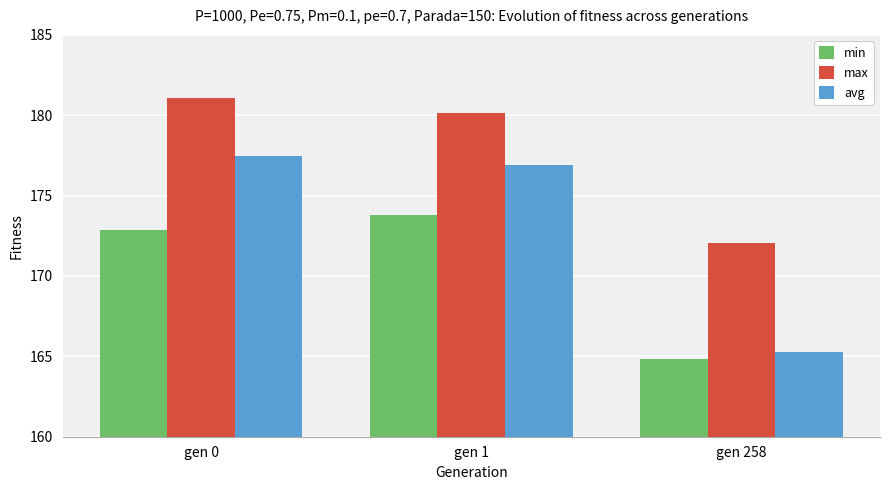

Which series changed the most between gen 0 and gen 258?

avg